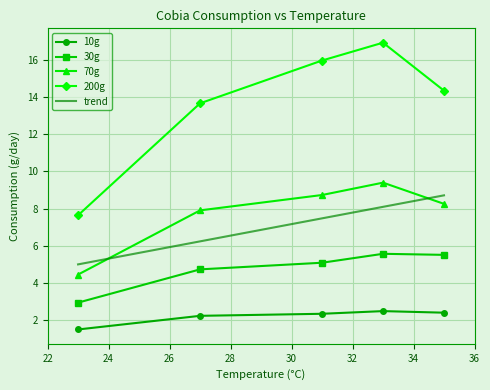

What is the value of the 30g point at the 4th from the left?

5.6